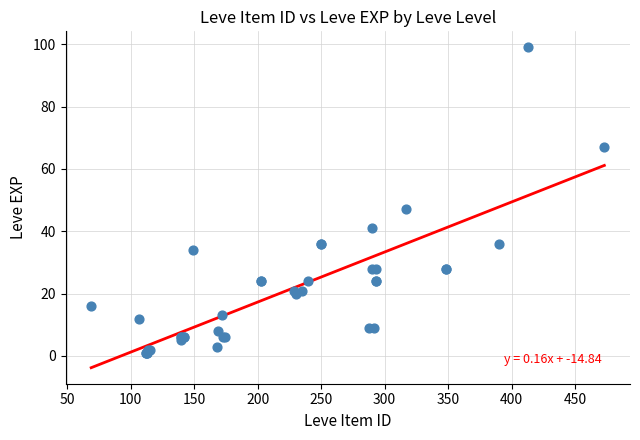

What Y value in the scatter plot is closest to 50?

47